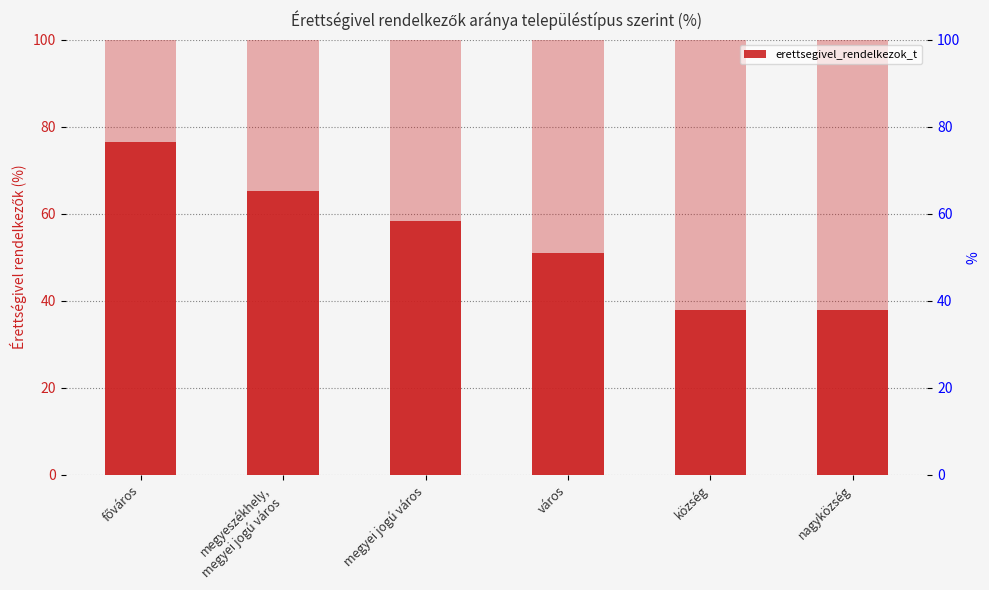

How many bars are there in total?

6